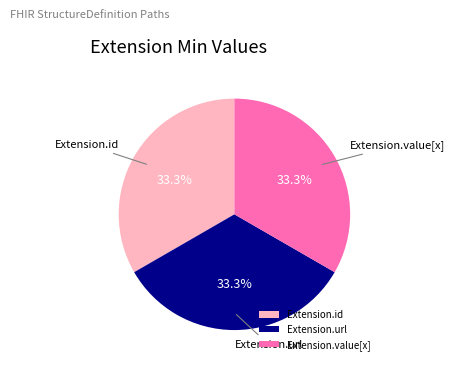

Does Extension.value[x] represent more than half of the total?

No